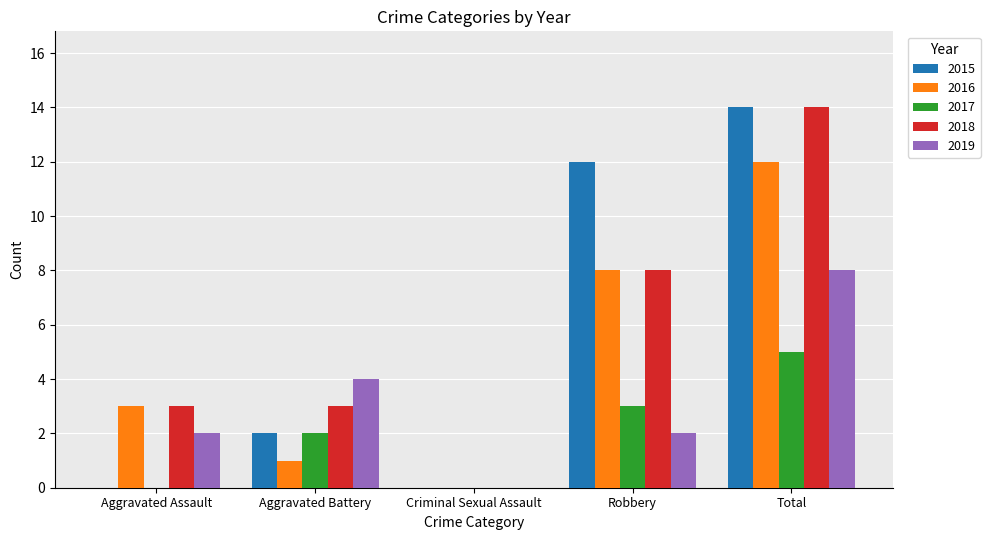

Are the bars grouped side by side (vs. stacked)?

Yes